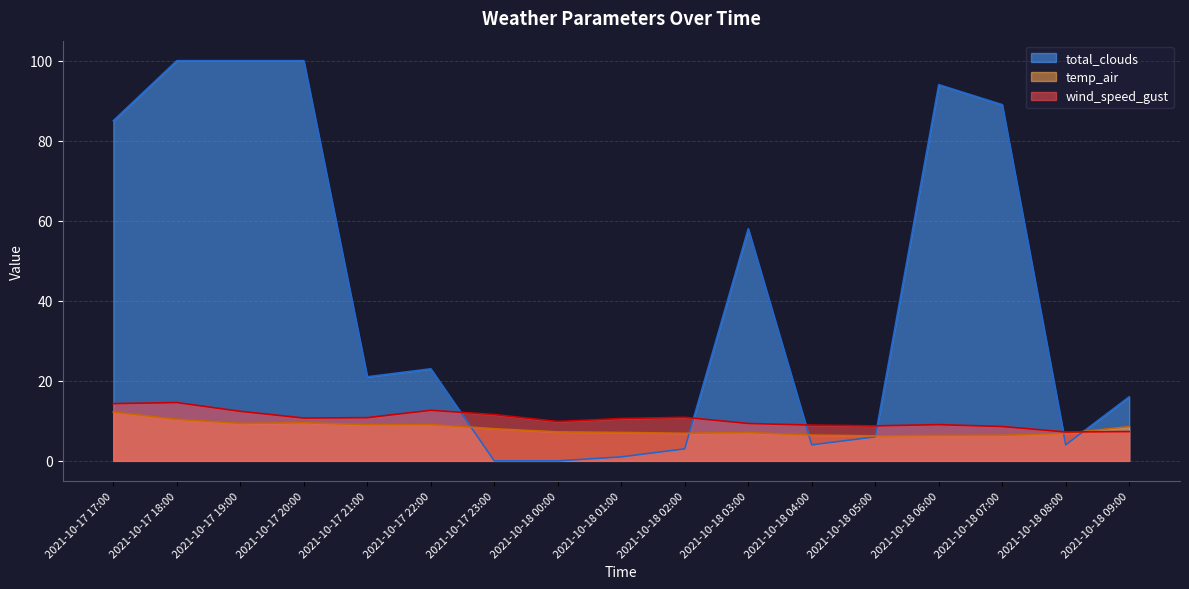

What is the average value of the temp_air series?

8.0